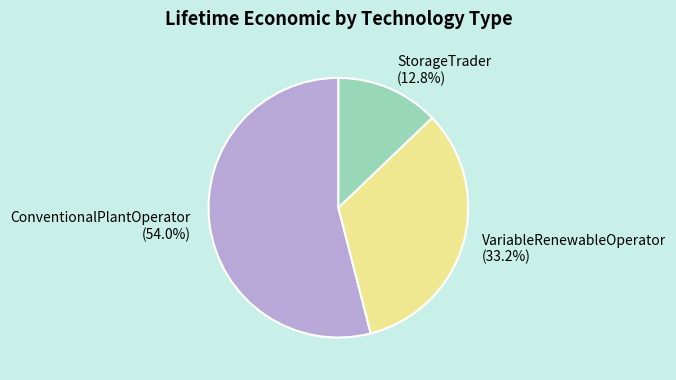

How many segments does this pie chart have?

3